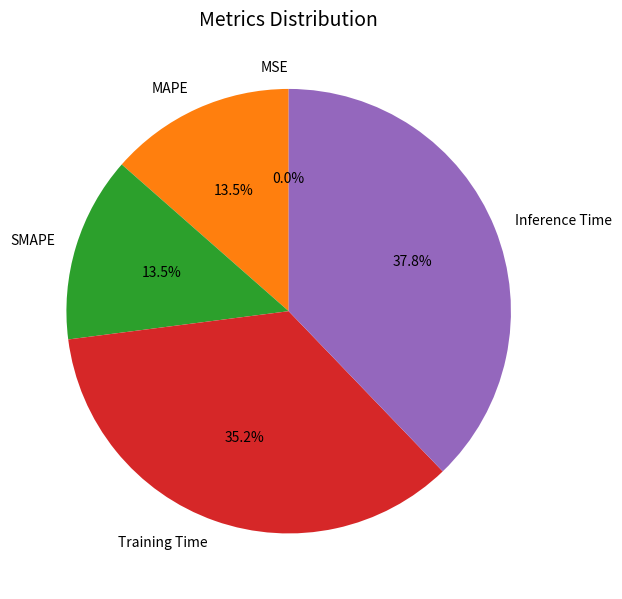

Does MAPE account for over 50% of the chart?

No